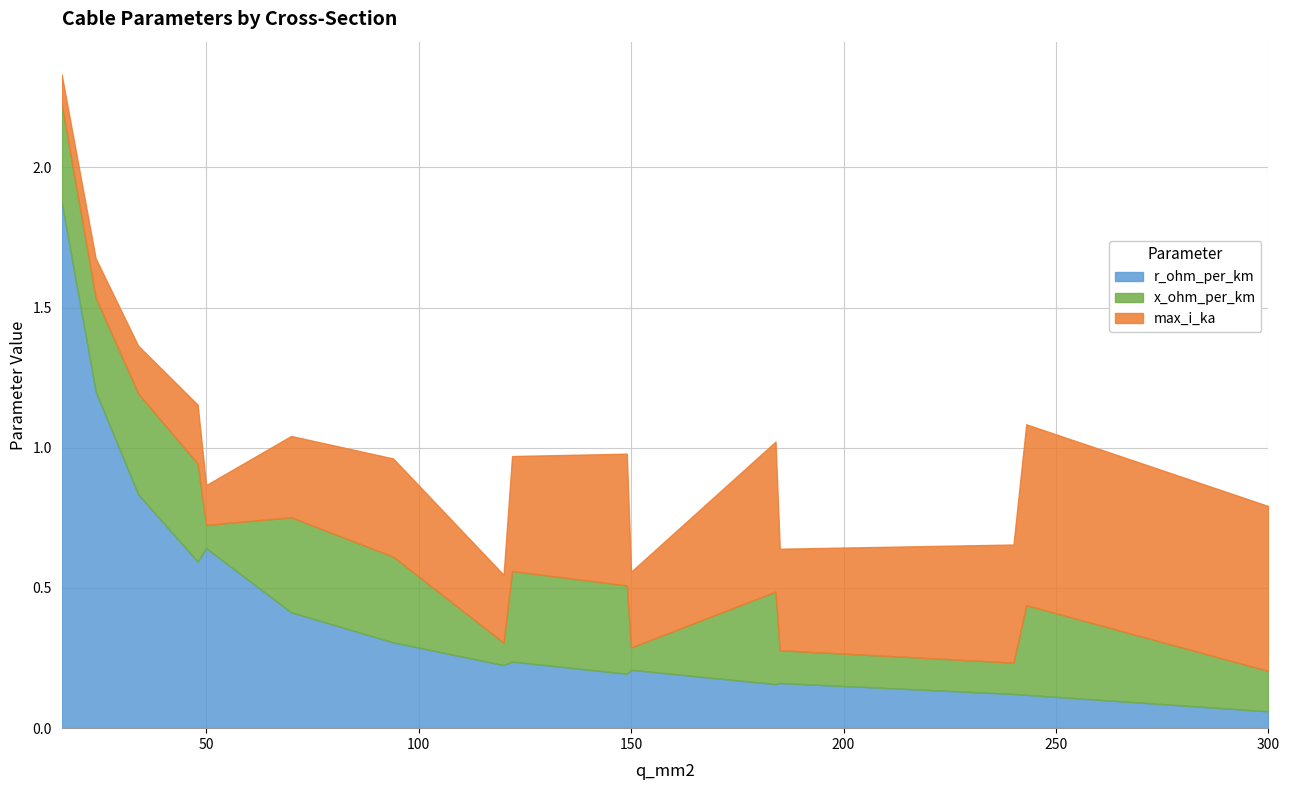

What are all the series names shown in the legend?

r_ohm_per_km, x_ohm_per_km, max_i_ka